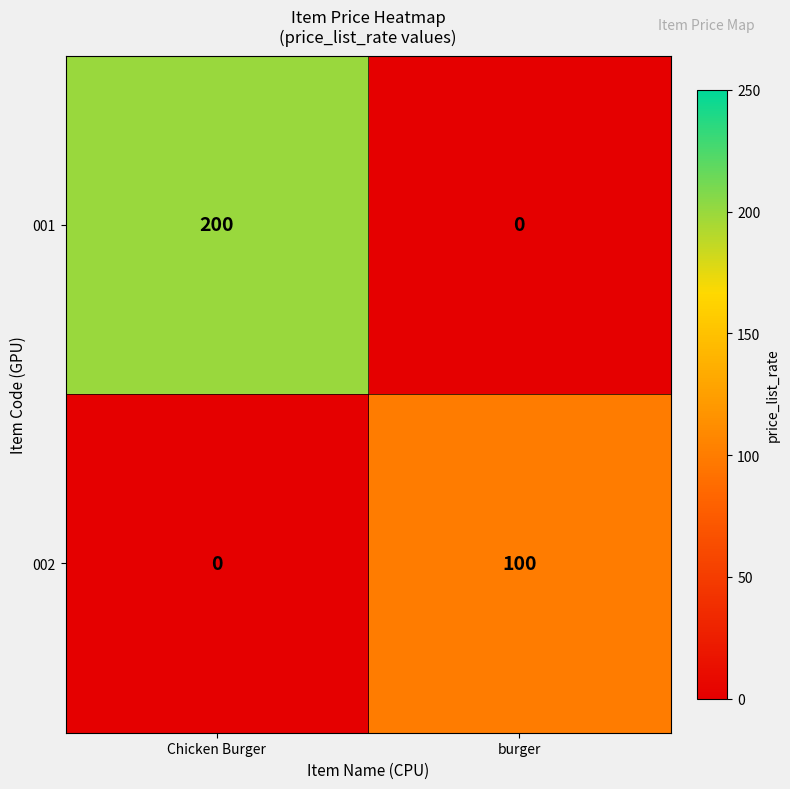

How many data points in 002 are less than 100?

1